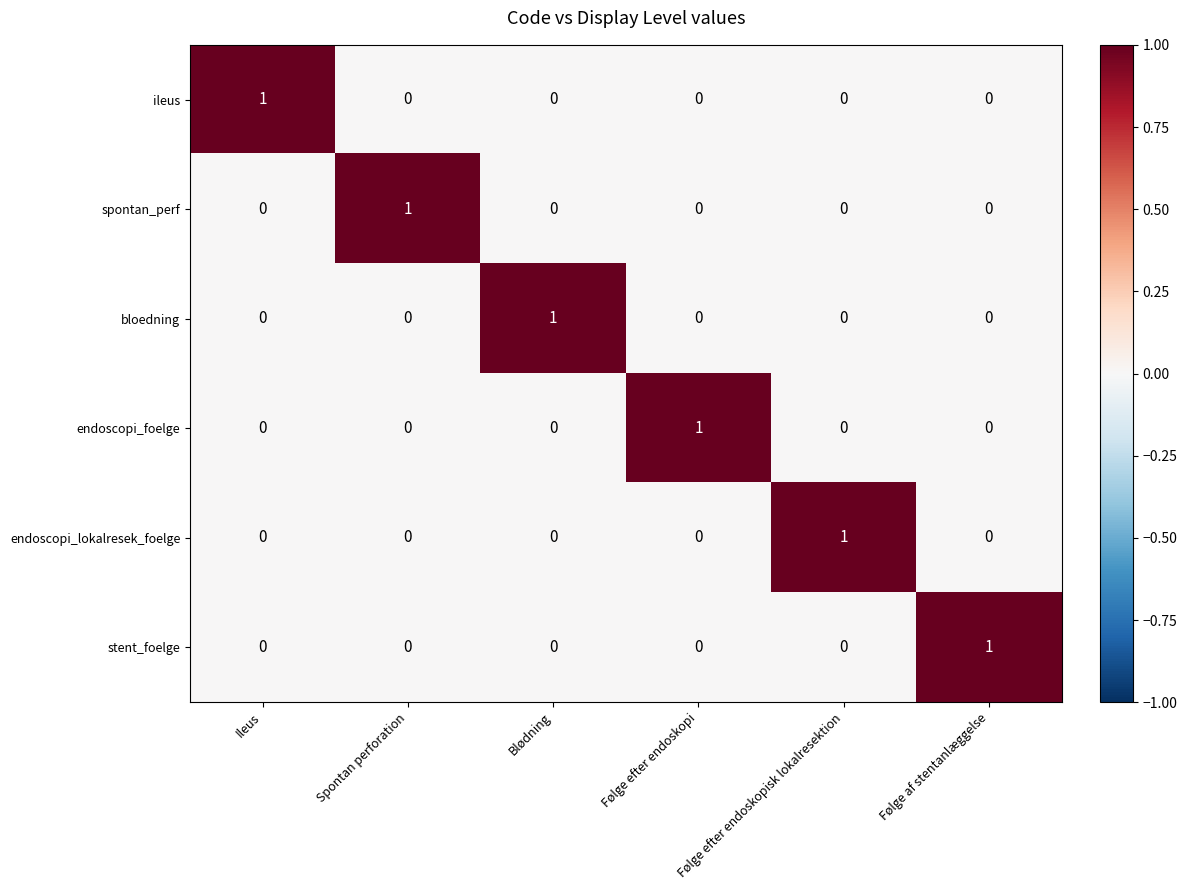

The value of bloedning at Blødning is 1. True or false?

True